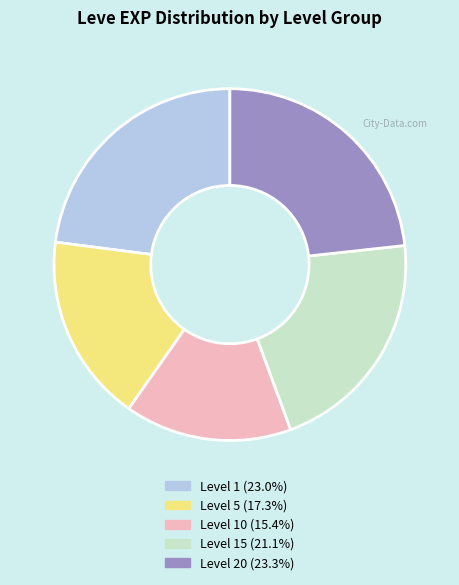

Is there any slice that represents more than half of the pie?

No